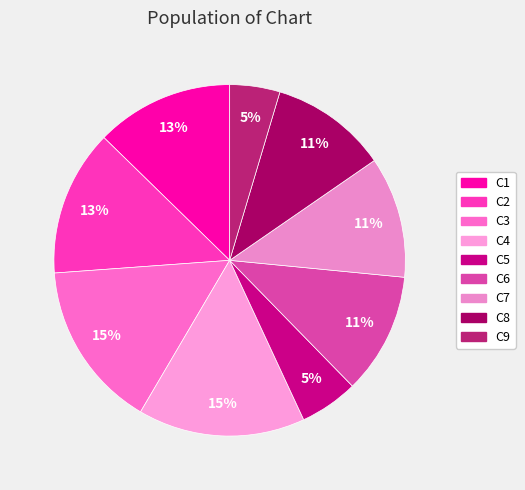

The C2 slice represents 26% of the pie. True or false?

False